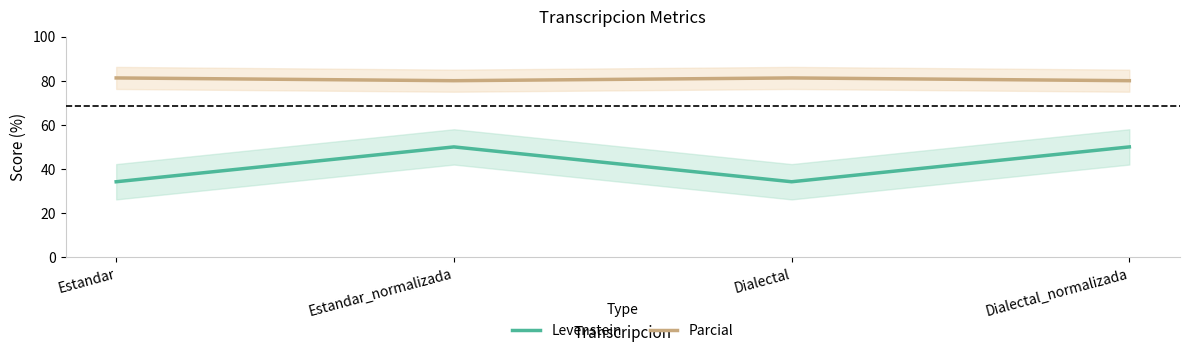

Which series has the largest range (max minus min)?

Levenstein